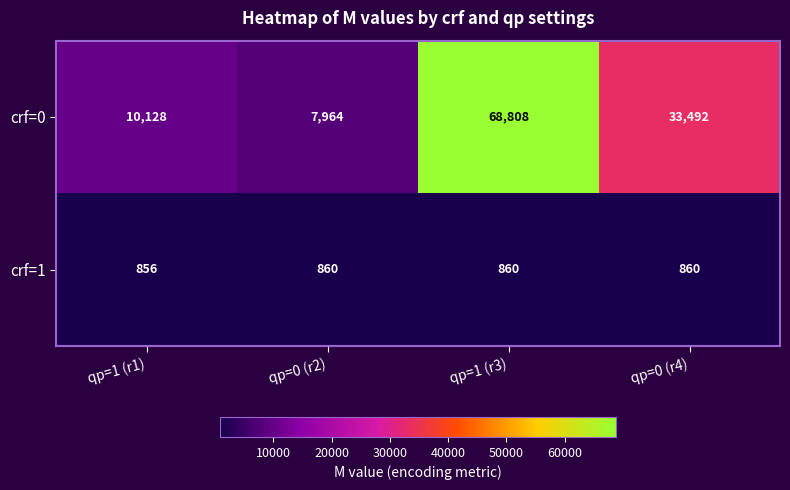

Reading left to right, transcribe all the data shown in this chart.

crf=0: 10128	7964	68808	33492
crf=1: 856	860	860	860